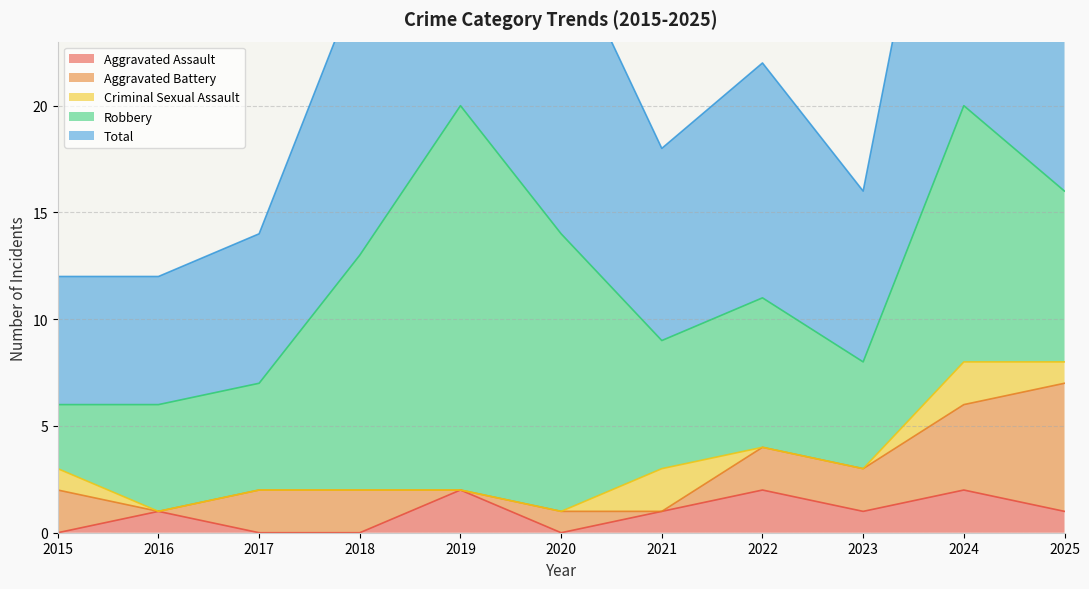

Reading left to right, extract all data points from this chart.

Aggravated Assault: 2015=0	2016=1	2017=0	2018=0	2019=2	2020=0	2021=1	2022=2	2023=1	2024=2	2025=1
Aggravated Battery: 2015=2	2016=0	2017=2	2018=2	2019=0	2020=1	2021=0	2022=2	2023=2	2024=4	2025=6
Criminal Sexual Assault: 2015=1	2016=0	2017=0	2018=0	2019=0	2020=0	2021=2	2022=0	2023=0	2024=2	2025=1
Robbery: 2015=3	2016=5	2017=5	2018=11	2019=18	2020=13	2021=6	2022=7	2023=5	2024=12	2025=8
Total: 2015=6	2016=6	2017=7	2018=13	2019=20	2020=14	2021=9	2022=11	2023=8	2024=20	2025=16